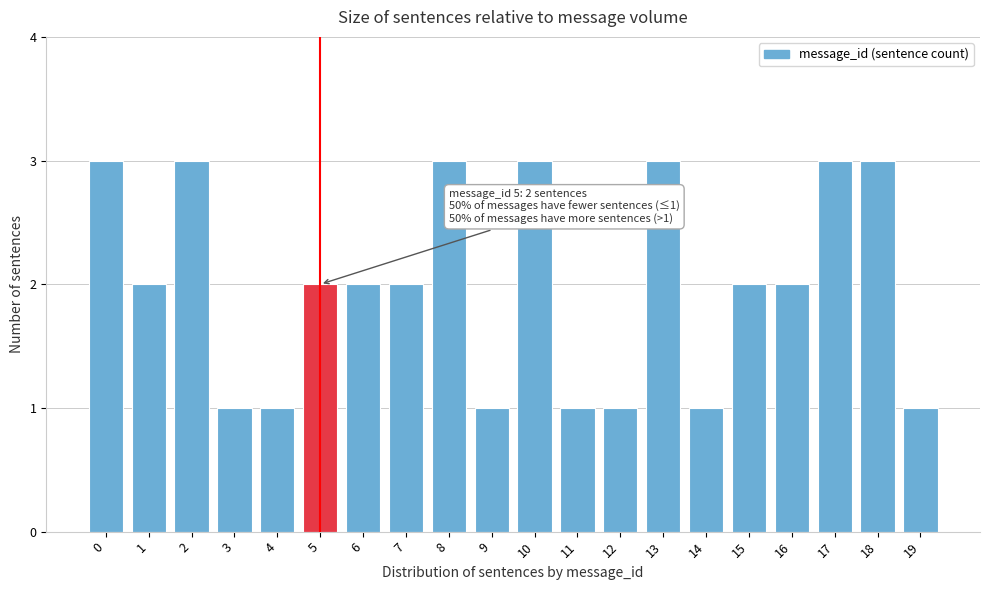

Reading left to right, extract all data points from this chart.

3	2	3	1	1	2	2	2	3	1	3	1	1	3	1	2	2	3	3	1